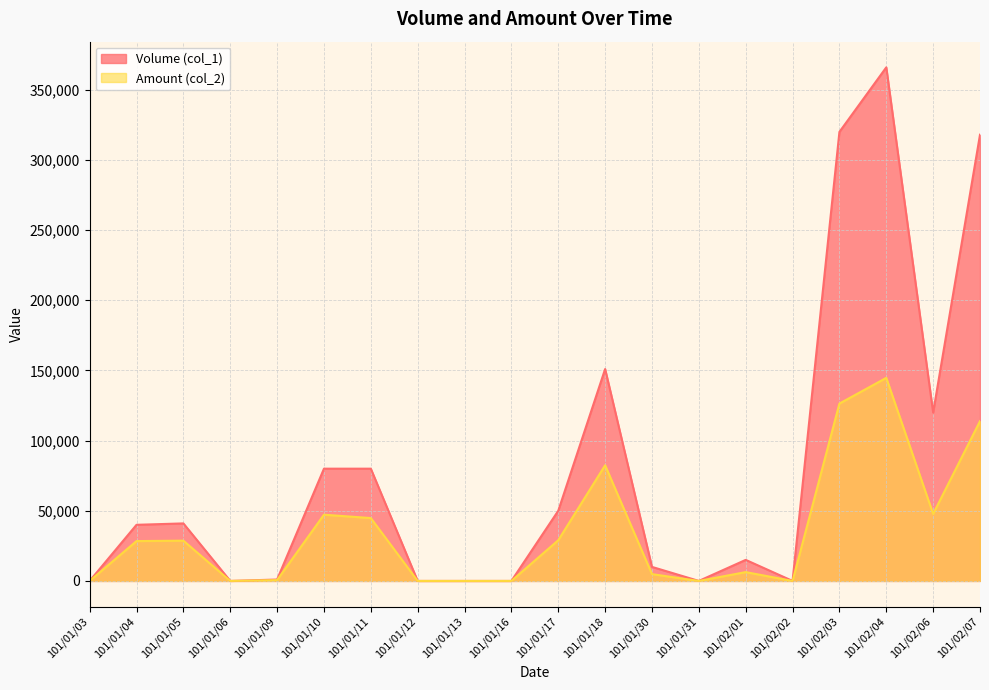

What is the difference between the highest and lowest values at 101/01/17?

21000